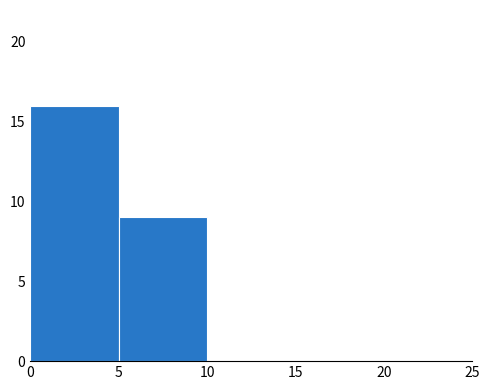

Reading left to right, list every bar in this chart as the range it spans on the x-axis followed by its height. The values are not printed on the chart, so give them approximately, as read against the axis.

0 to 5: 16
5 to 10: 9
10 to 15: 0
15 to 20: 0
20 to 25: 0